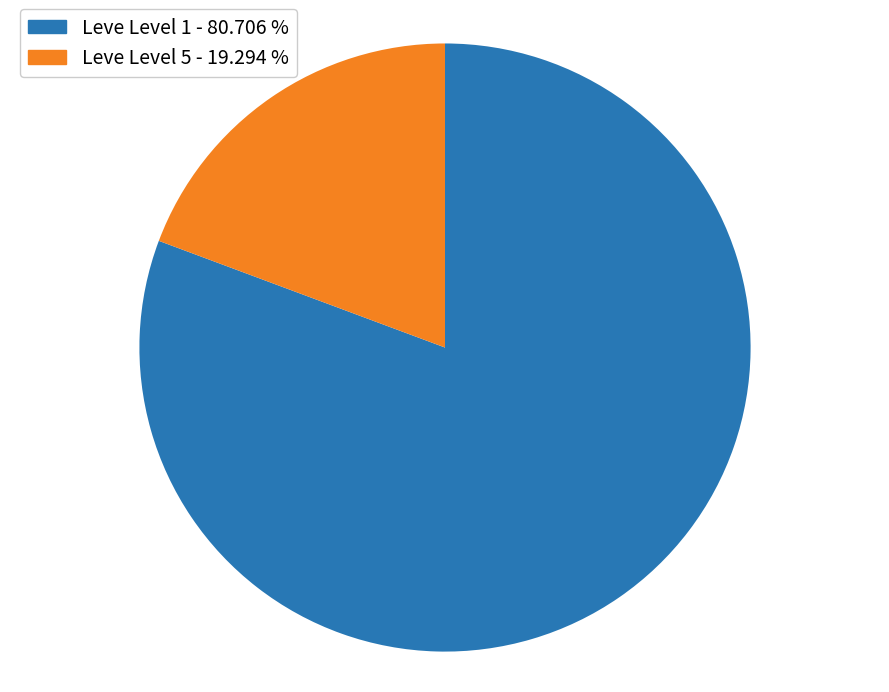

Does any single category account for the majority?

Yes